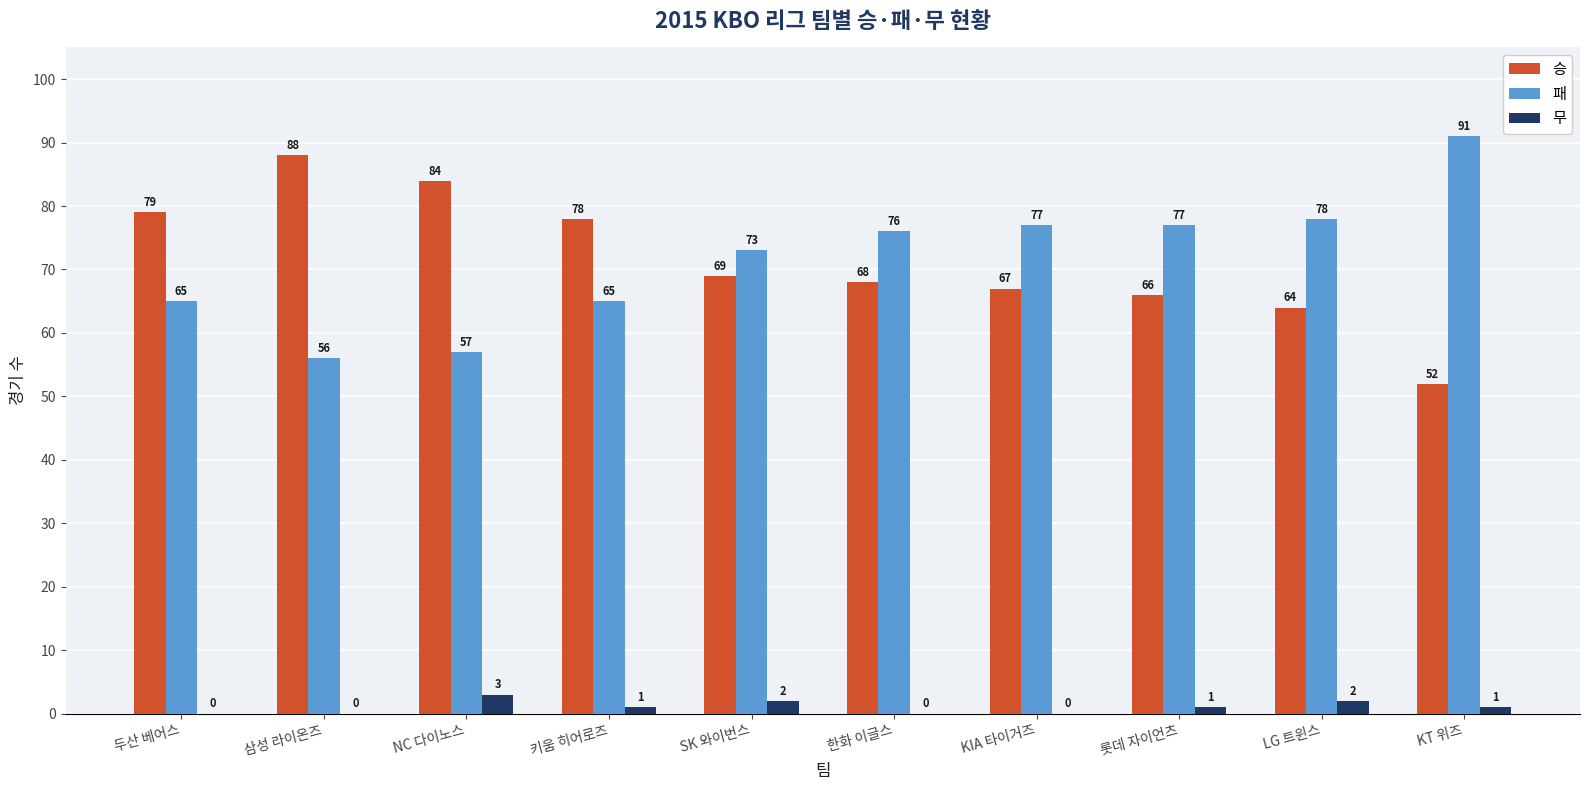

What is the total value across all series at SK 와이번스?

144